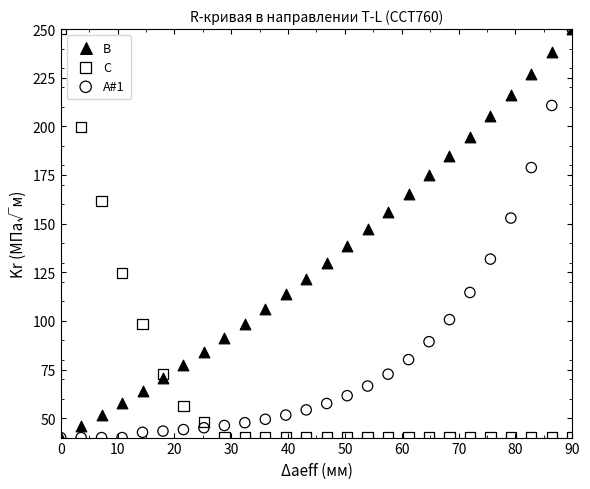

Across all series, what Y value is closest to 145?

147.1